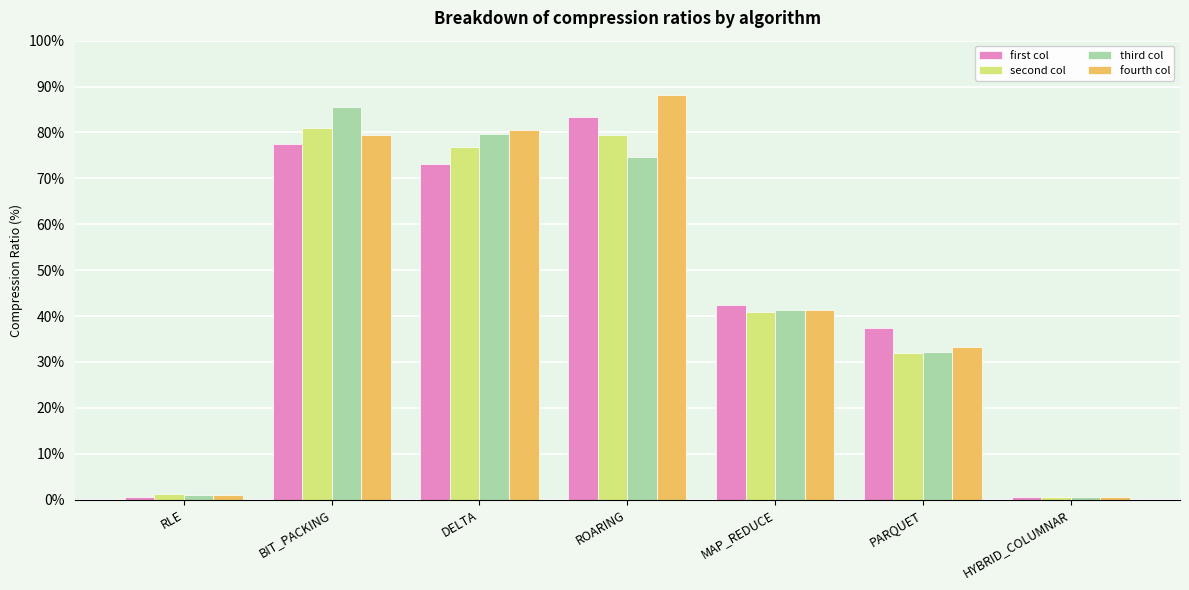

At DELTA, list the series in order from largest to smallest.

fourth col, third col, second col, first col